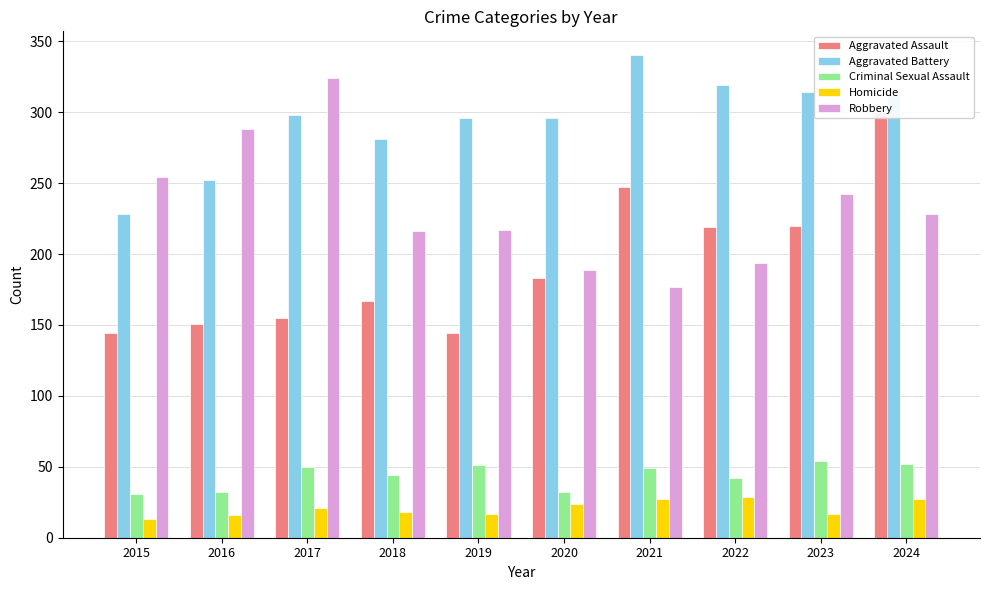

Which category has the highest value across all series?

2021